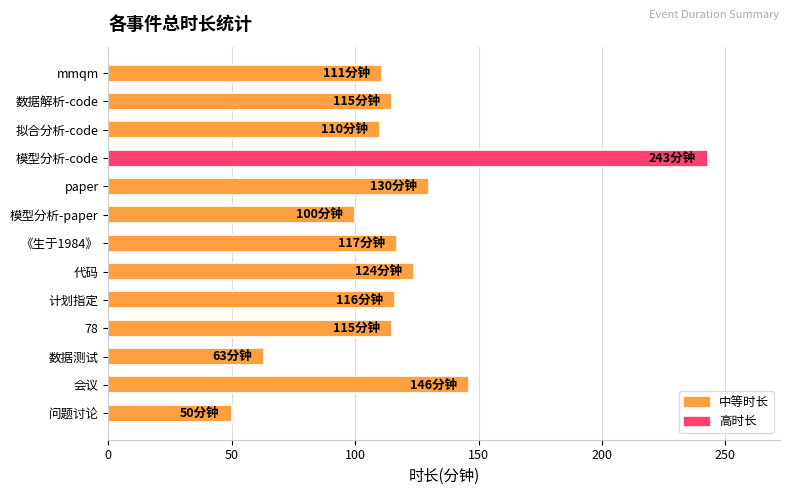

Which label corresponds to the smallest value in the chart?

问题讨论